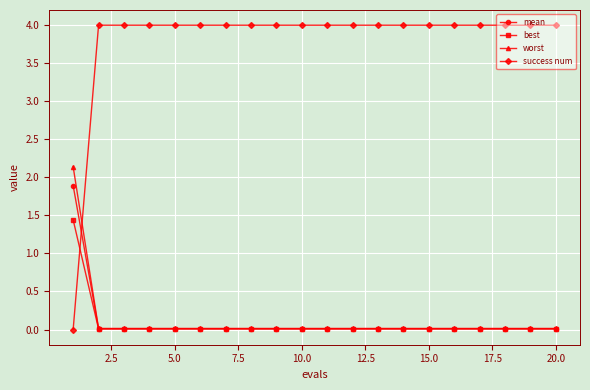

What is the difference between the maximum and second lowest values in the worst series?

2.1